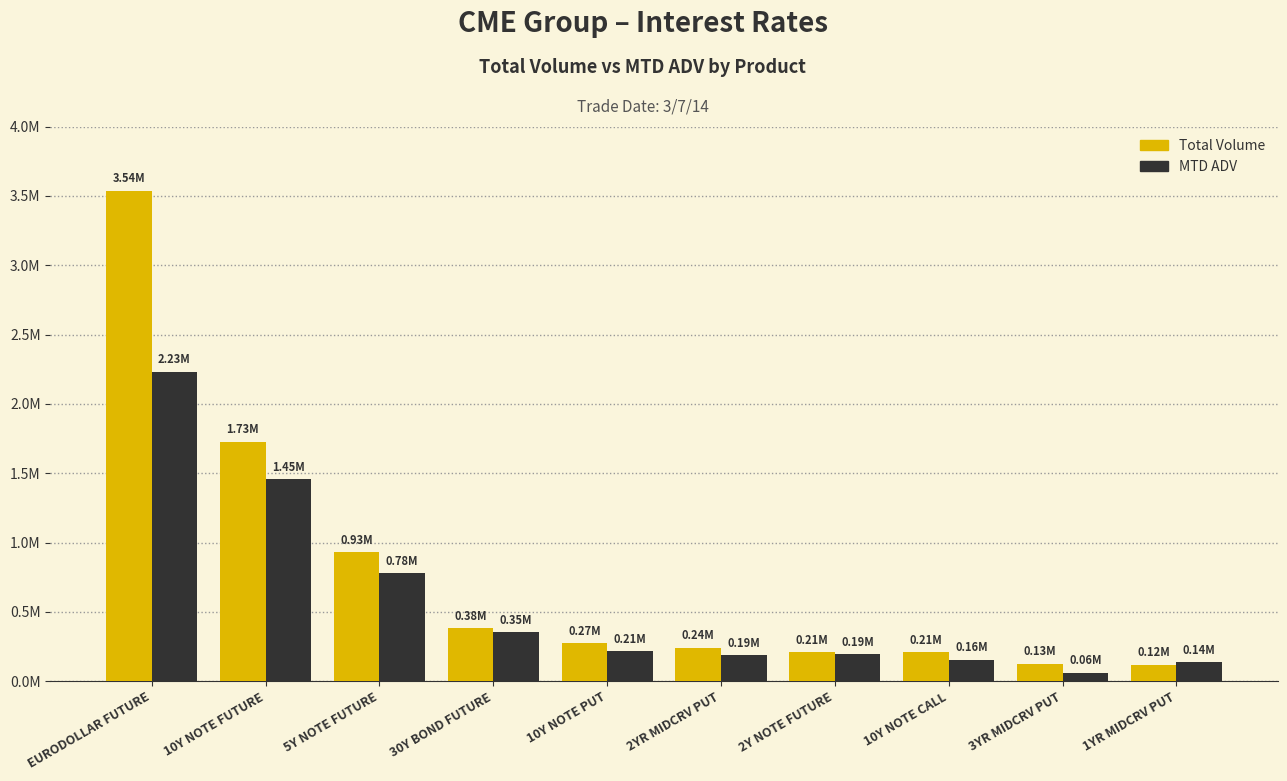

What is the difference between the second highest and minimum values in the MTD ADV series?

1393241.0